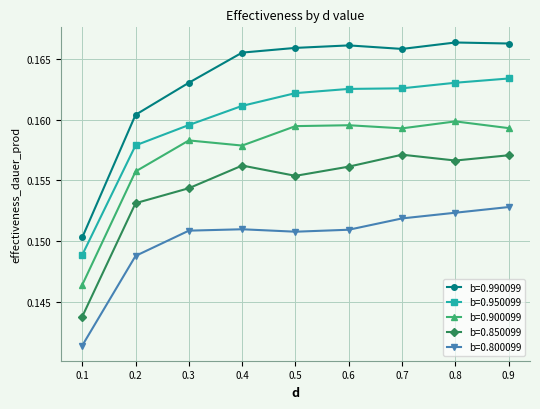

How many data points does each series have?

9